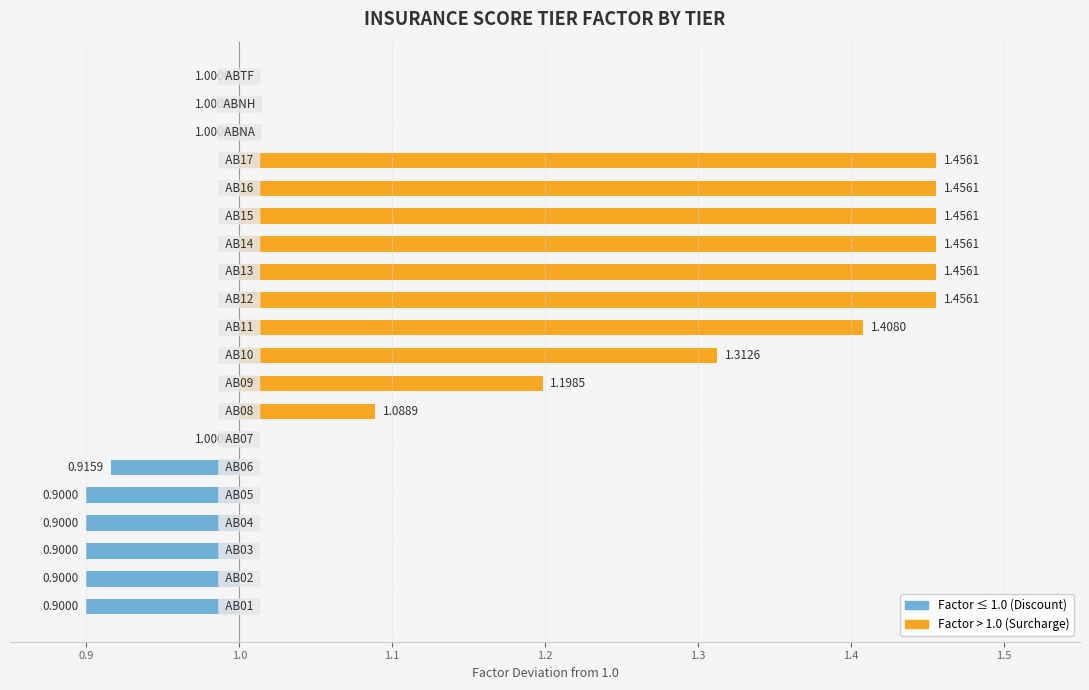

What is the label of the 20th bar from the left?

ABTF